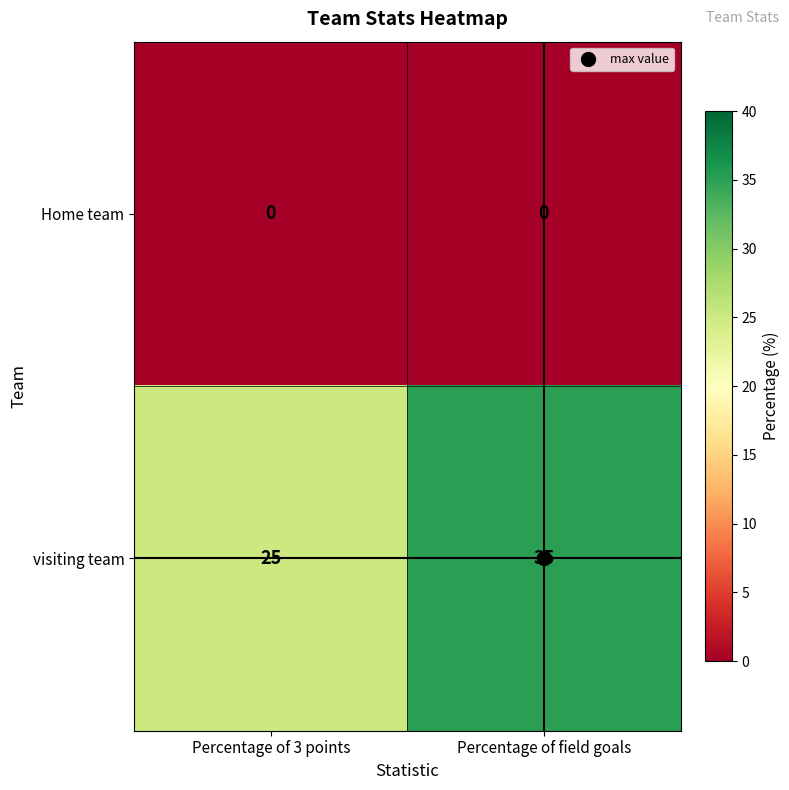

At which category does the chart reach its peak across all series?

Percentage of field goals